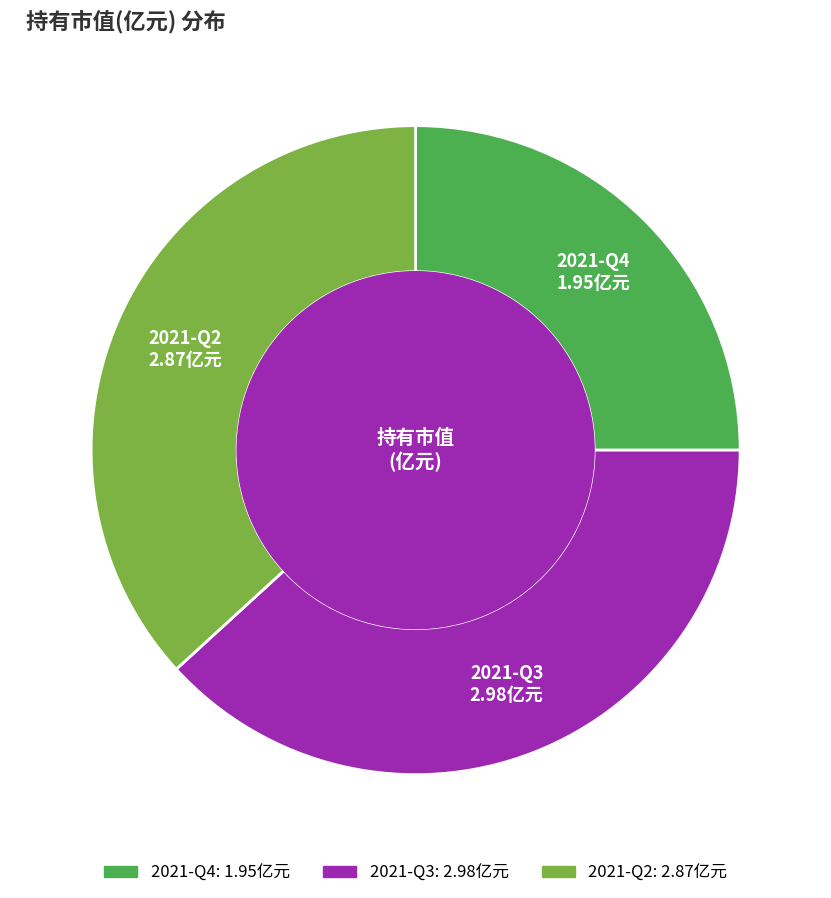

Is it true that 2021-Q4 is 25% of the pie?

True